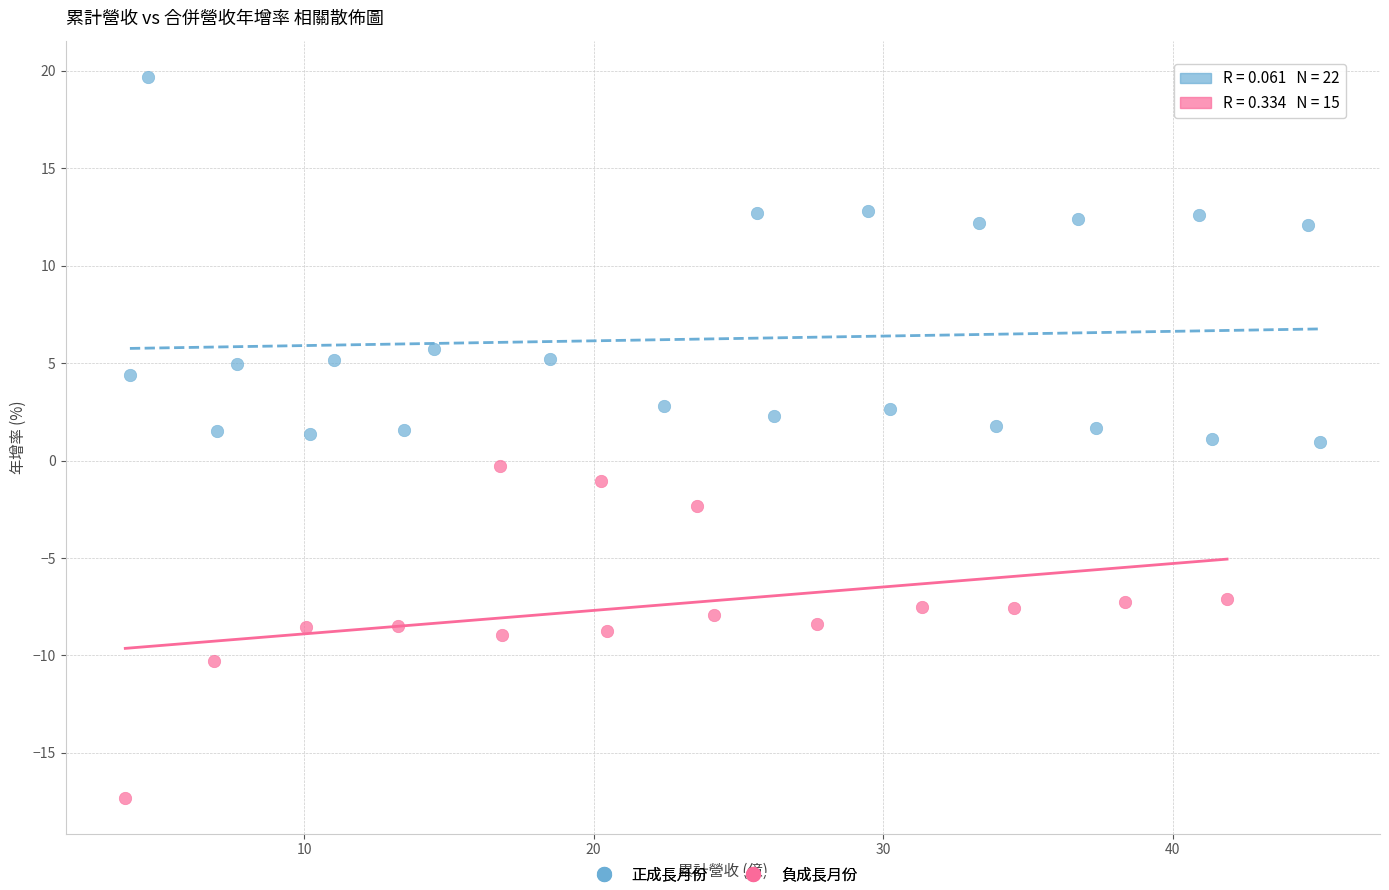

Which series contains the lowest Y value?

負成長月份